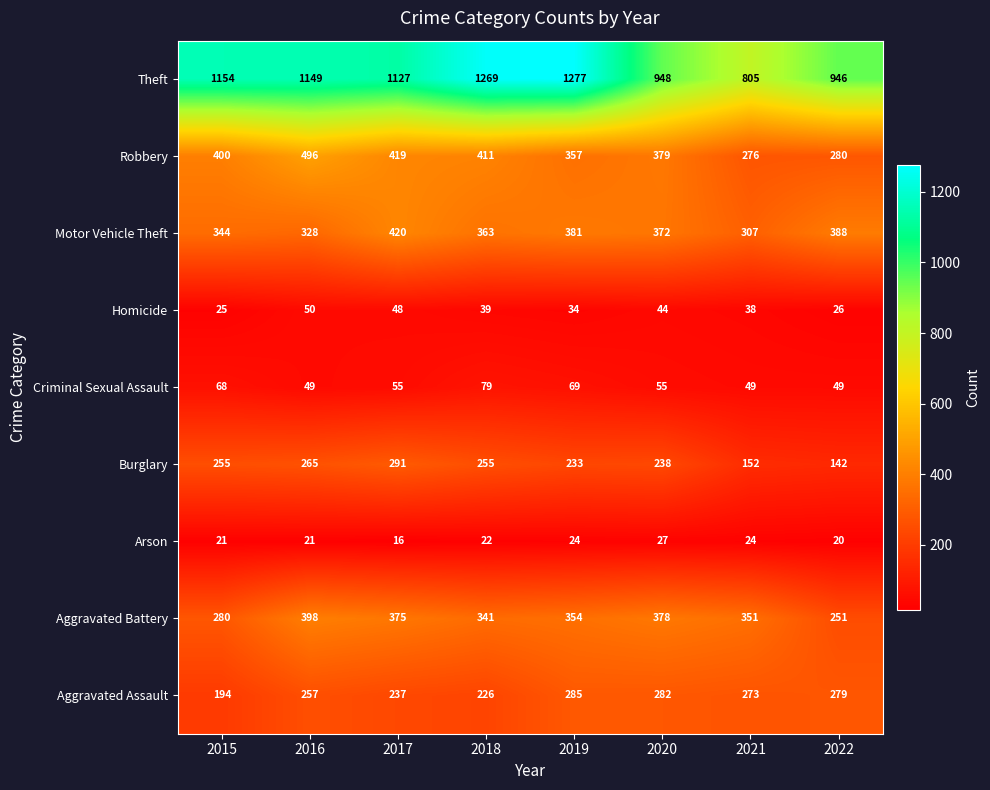

What is the difference between the second highest and second lowest values in the Motor Vehicle Theft series?

60